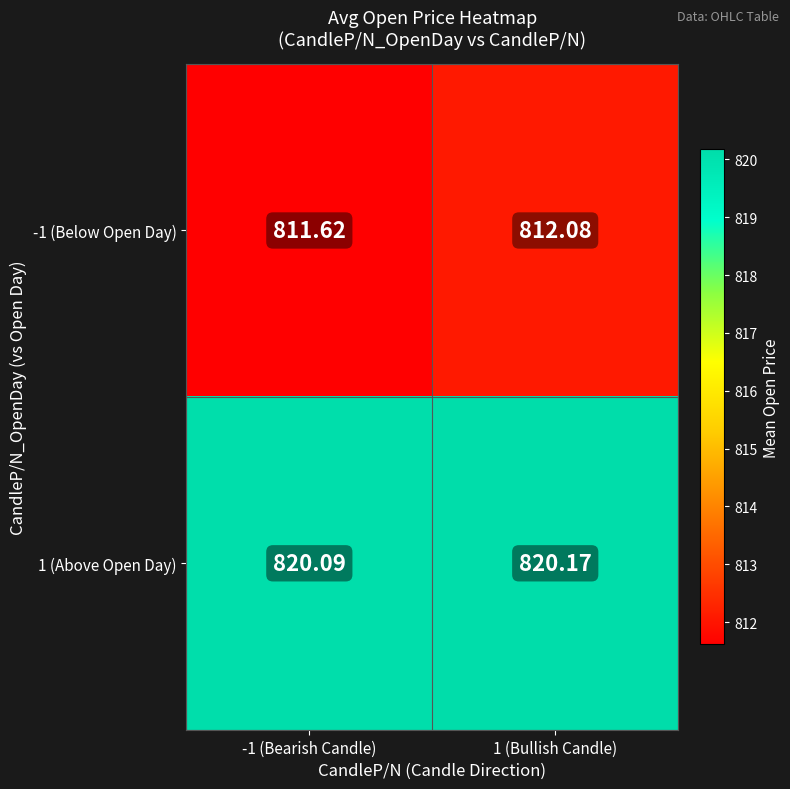

Count the number of categories in the chart.

2